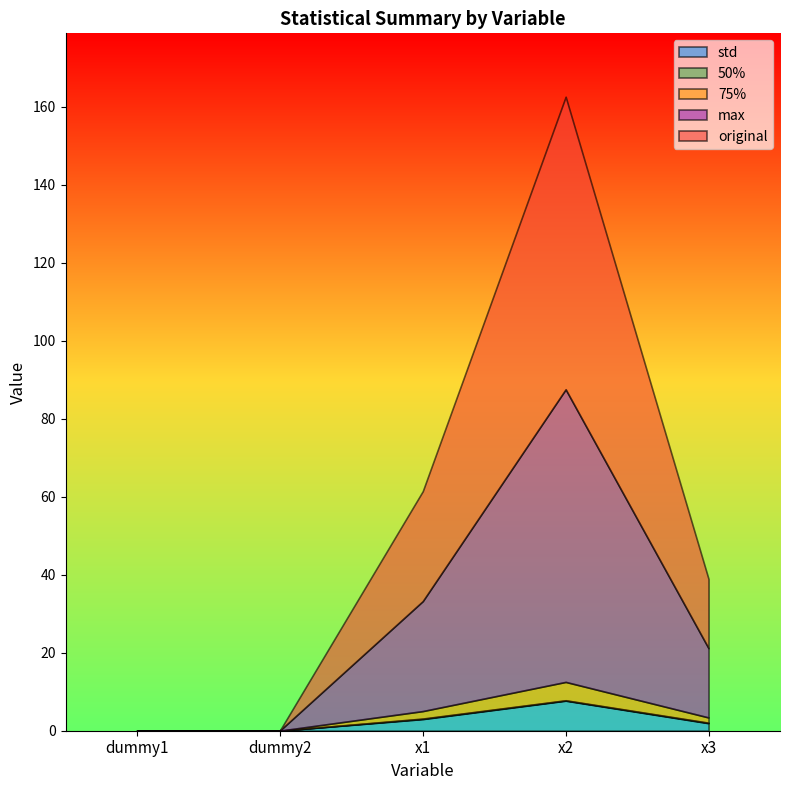

At which label does std first exceed 1?

x1